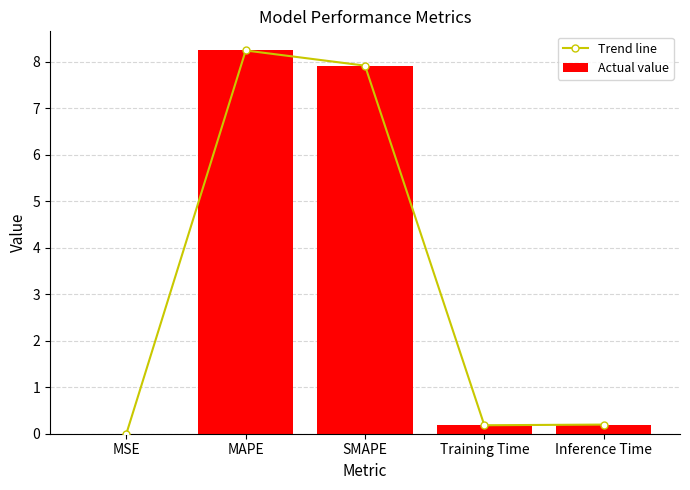

The value of Actual value at MSE is 0.0. True or false?

True